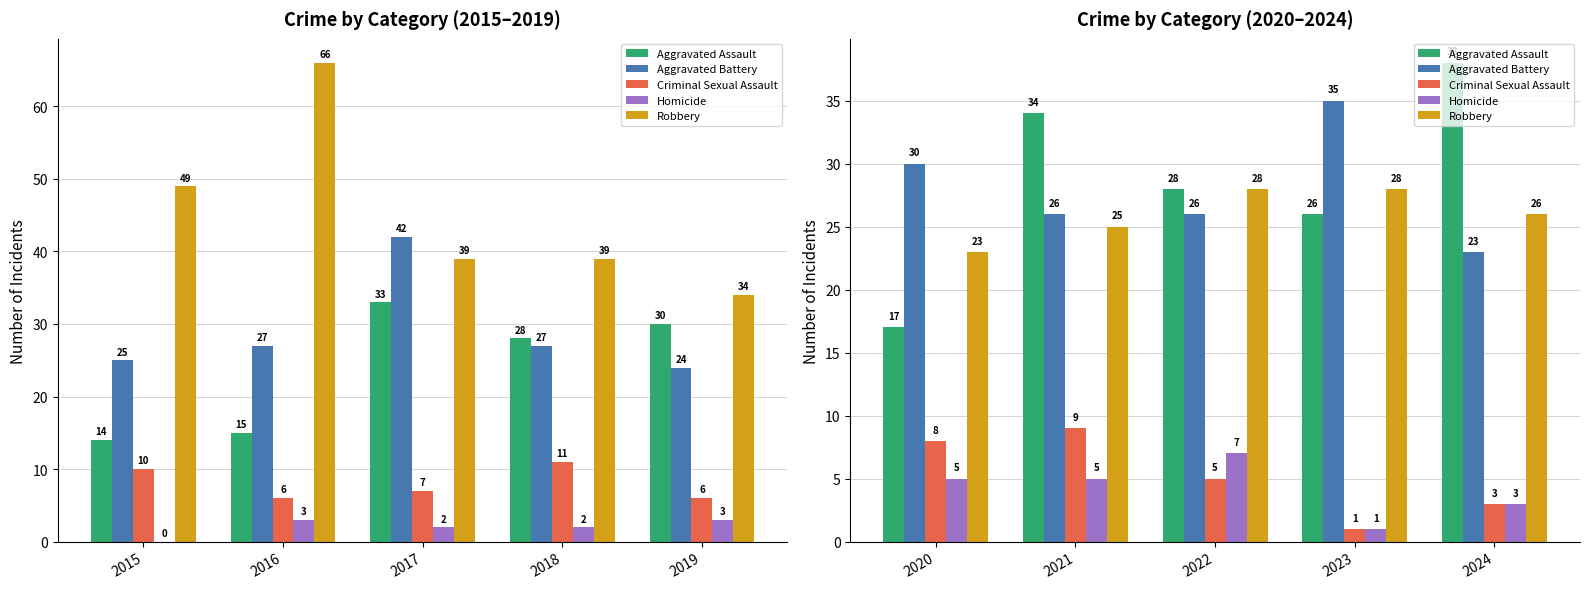

What is the value of the Robbery bar at the 4th from the left?

28